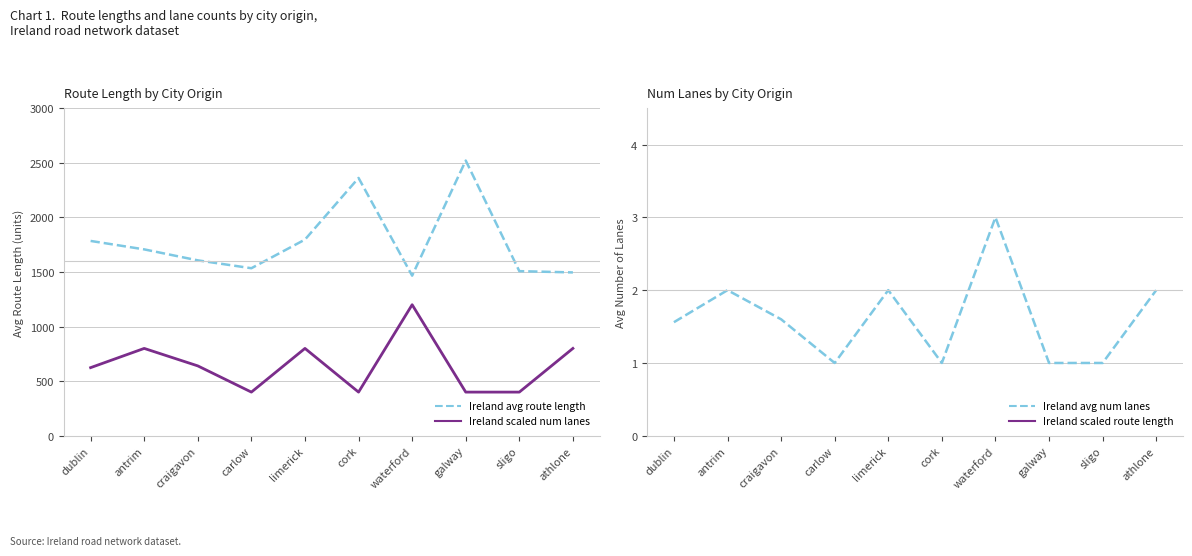

How many lines are shown in the chart?

4